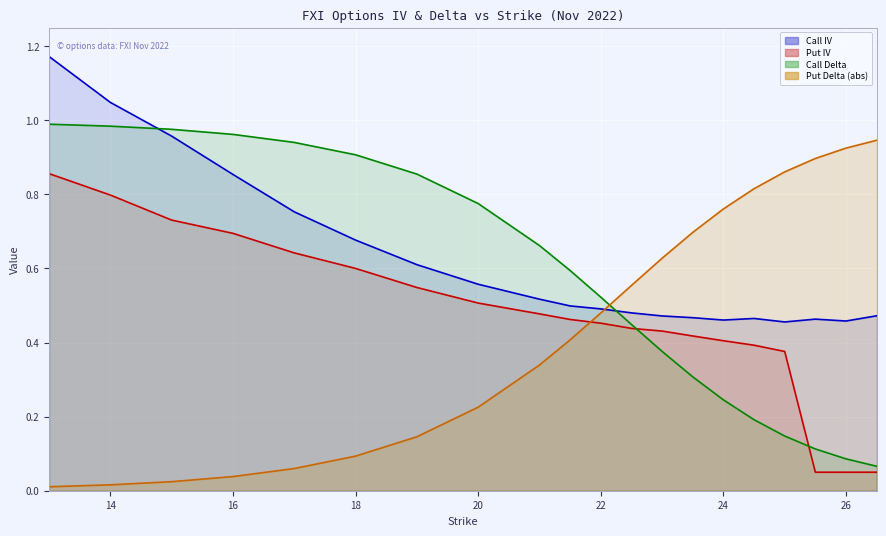

Reading left to right, extract all data points from this chart.

Call IV (line): 1.2	1.0	1.0	0.9	0.8	0.7	0.6	0.6	0.5	0.5	0.5	0.5	0.5	0.5	0.5	0.5	0.5	0.5	0.5	0.5
Put IV (line): 0.9	0.8	0.7	0.7	0.6	0.6	0.5	0.5	0.5	0.5	0.5	0.4	0.4	0.4	0.4	0.4	0.4	0.1	0.1	0.1
Call Delta (line): 1.0	1.0	1.0	1.0	0.9	0.9	0.9	0.8	0.7	0.6	0.5	0.4	0.4	0.3	0.2	0.2	0.1	0.1	0.1	0.1
Put Delta (abs) (line): 0.0	0.0	0.0	0.0	0.1	0.1	0.1	0.2	0.3	0.4	0.5	0.6	0.6	0.7	0.8	0.8	0.9	0.9	0.9	0.9